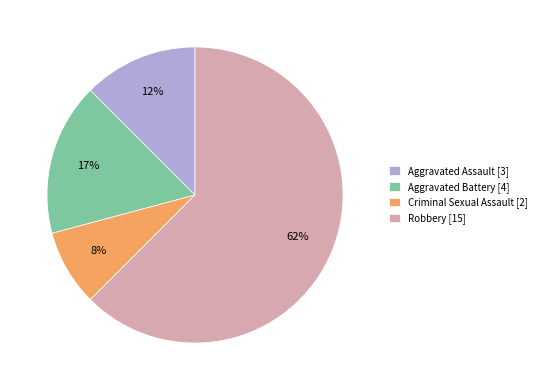

To the nearest percent, what percentage of the pie is Aggravated Battery?

17%